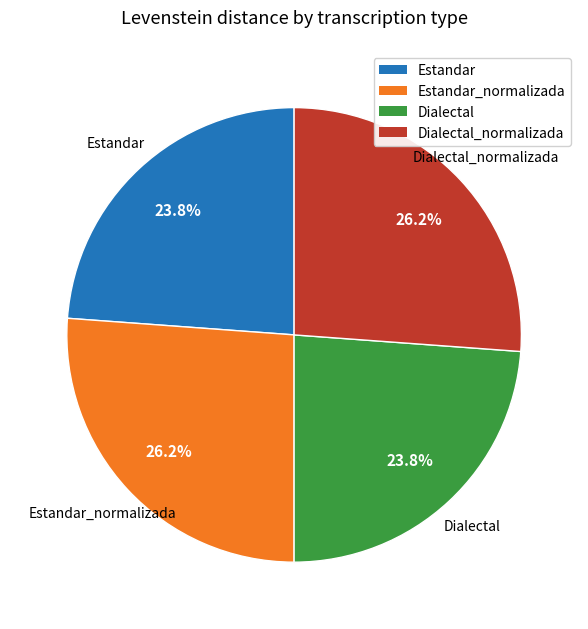

Is there a majority slice in this chart?

No